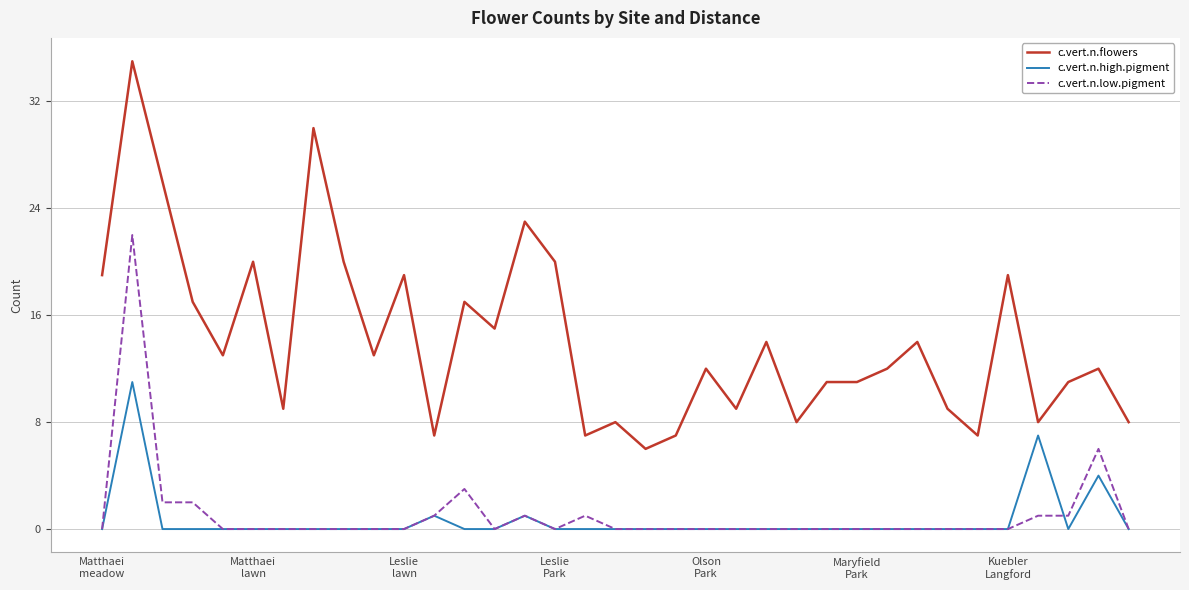

Which series has the largest range (max minus min)?

c.vert.n.flowers